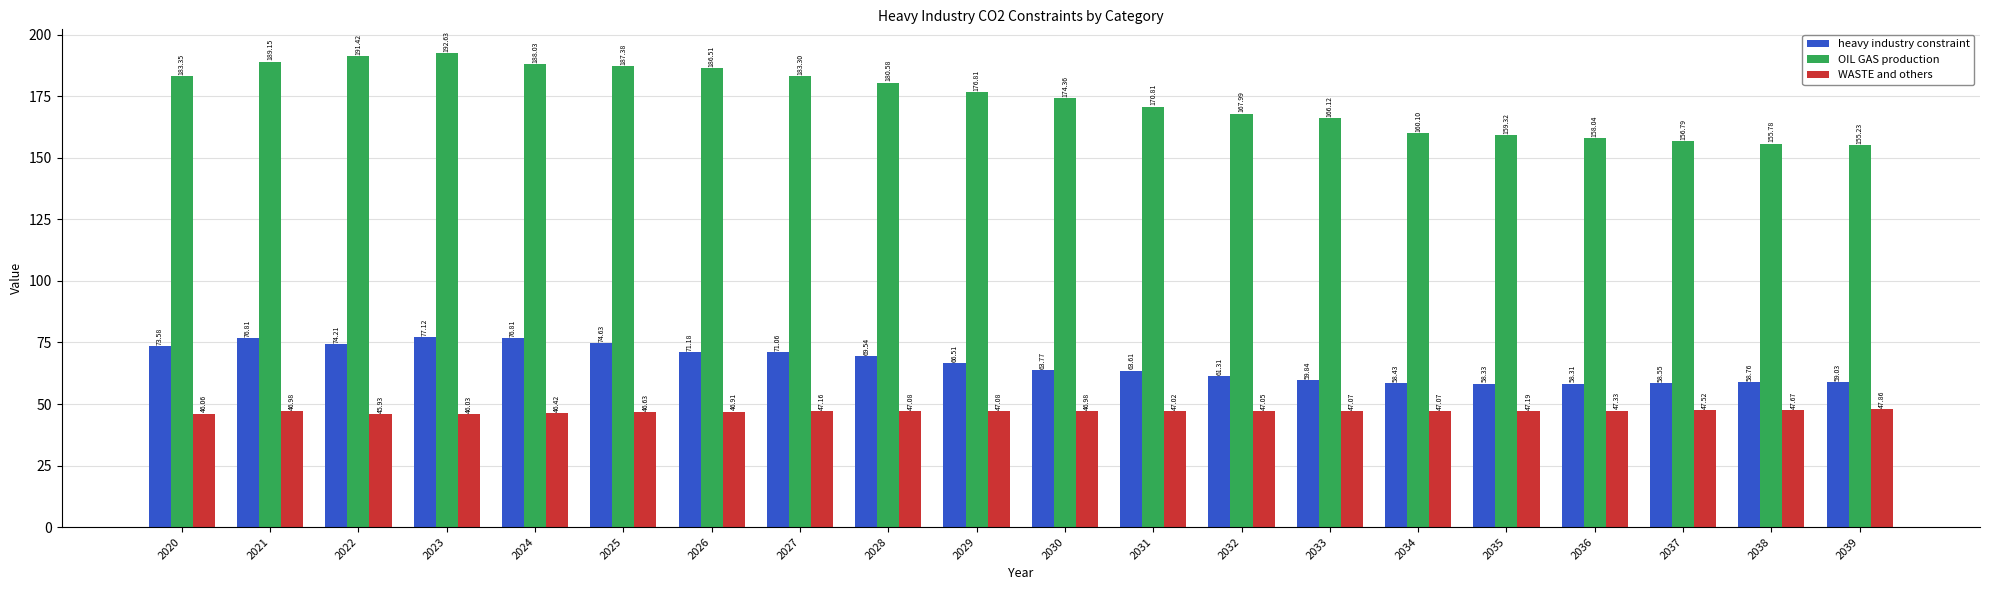

How many categories are shown in the chart?

20